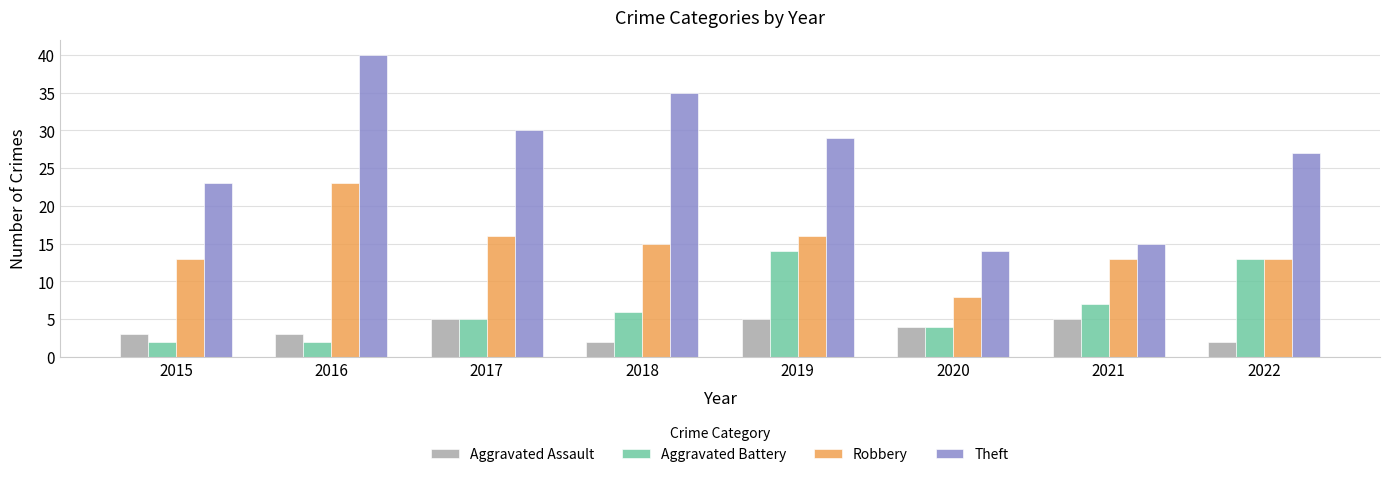

At which category is the sum across all series the highest?

2016